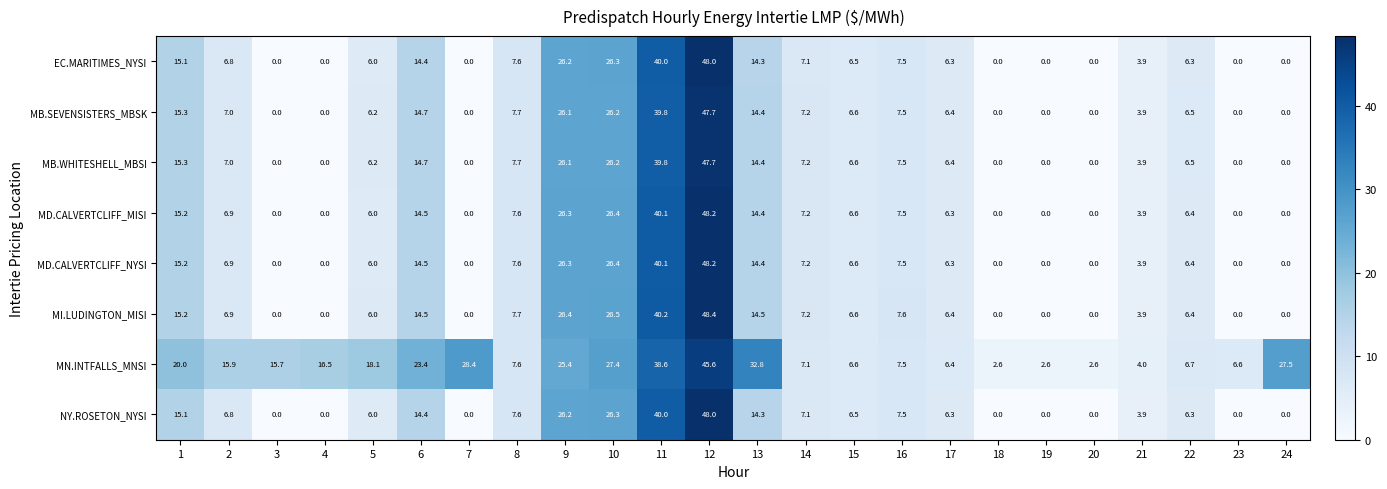

Which series has the widest spread of values?

MI.LUDINGTON_MISI